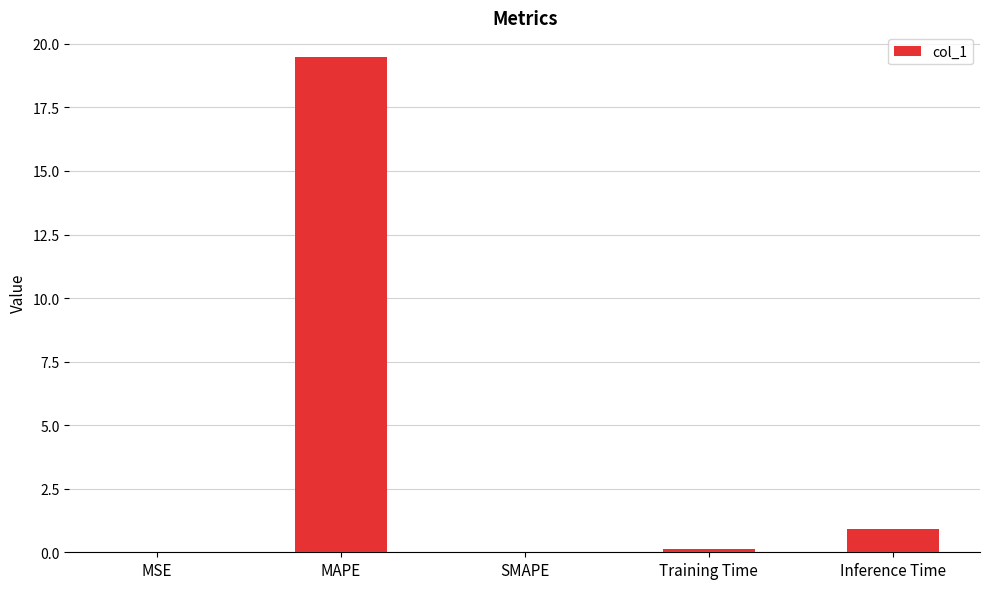

What value does the data have at MAPE?

19.5